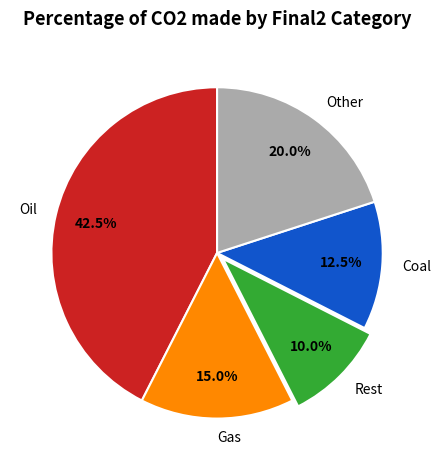

What percentage is NOT represented by Gas?

85.0%